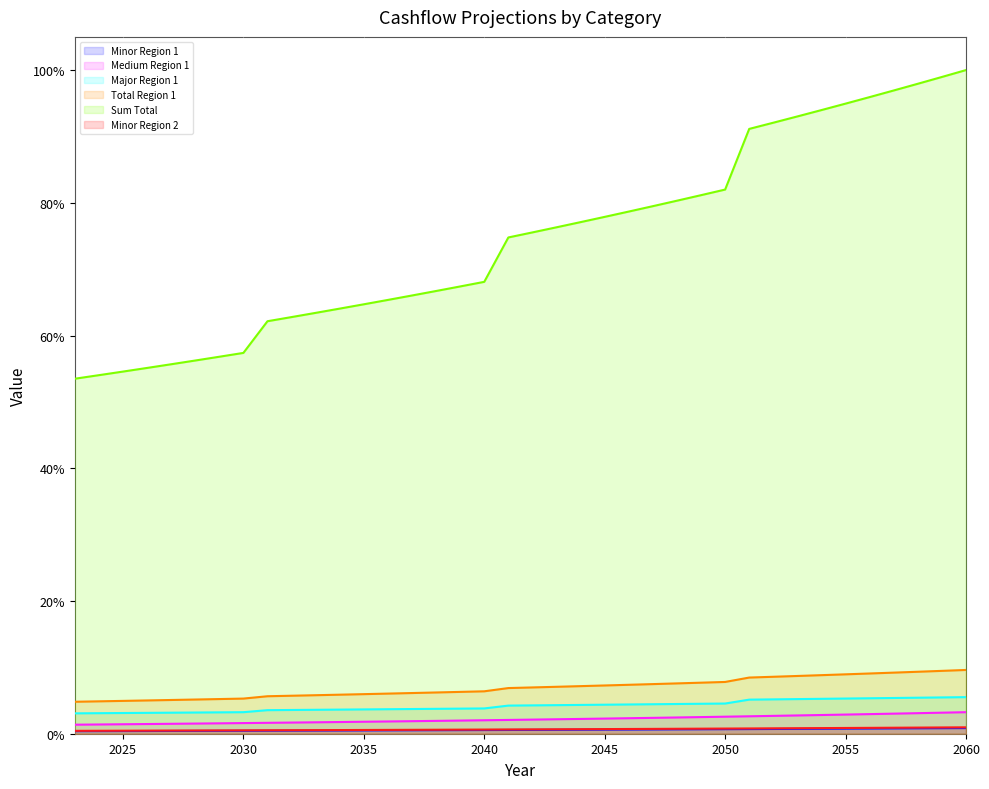

Reading right to left, transcribe all the data shown in this chart.

Minor Region 1: 0.0	0.0	0.0	0.0	0.0	0.0	0.0	0.0	0.0	0.0	0.0	0.0	0.0	0.0	0.0	0.0	0.0	0.0	0.0	0.0	0.0	0.0	0.0	0.0	0.0	0.0	0.0	0.0	0.0	0.0	0.0	0.0	0.0	0.0	0.0	0.0	0.0	0.0
Medium Region 1: 0.0	0.0	0.0	0.0	0.0	0.0	0.0	0.0	0.0	0.0	0.0	0.0	0.0	0.0	0.0	0.0	0.0	0.0	0.0	0.0	0.0	0.0	0.0	0.0	0.0	0.0	0.0	0.0	0.0	0.0	0.0	0.0	0.0	0.0	0.0	0.0	0.0	0.0
Major Region 1: 0.1	0.1	0.1	0.1	0.1	0.1	0.1	0.1	0.1	0.1	0.0	0.0	0.0	0.0	0.0	0.0	0.0	0.0	0.0	0.0	0.0	0.0	0.0	0.0	0.0	0.0	0.0	0.0	0.0	0.0	0.0	0.0	0.0	0.0	0.0	0.0	0.0	0.0
Total Region 1: 0.1	0.1	0.1	0.1	0.1	0.1	0.1	0.1	0.1	0.1	0.1	0.1	0.1	0.1	0.1	0.1	0.1	0.1	0.1	0.1	0.1	0.1	0.1	0.1	0.1	0.1	0.1	0.1	0.1	0.1	0.1	0.1	0.1	0.1	0.1	0.0	0.0	0.0
Sum Total: 1.0	1.0	1.0	1.0	1.0	0.9	0.9	0.9	0.9	0.9	0.8	0.8	0.8	0.8	0.8	0.8	0.8	0.8	0.8	0.7	0.7	0.7	0.7	0.7	0.7	0.6	0.6	0.6	0.6	0.6	0.6	0.6	0.6	0.6	0.6	0.5	0.5	0.5
Minor Region 2: 0.0	0.0	0.0	0.0	0.0	0.0	0.0	0.0	0.0	0.0	0.0	0.0	0.0	0.0	0.0	0.0	0.0	0.0	0.0	0.0	0.0	0.0	0.0	0.0	0.0	0.0	0.0	0.0	0.0	0.0	0.0	0.0	0.0	0.0	0.0	0.0	0.0	0.0